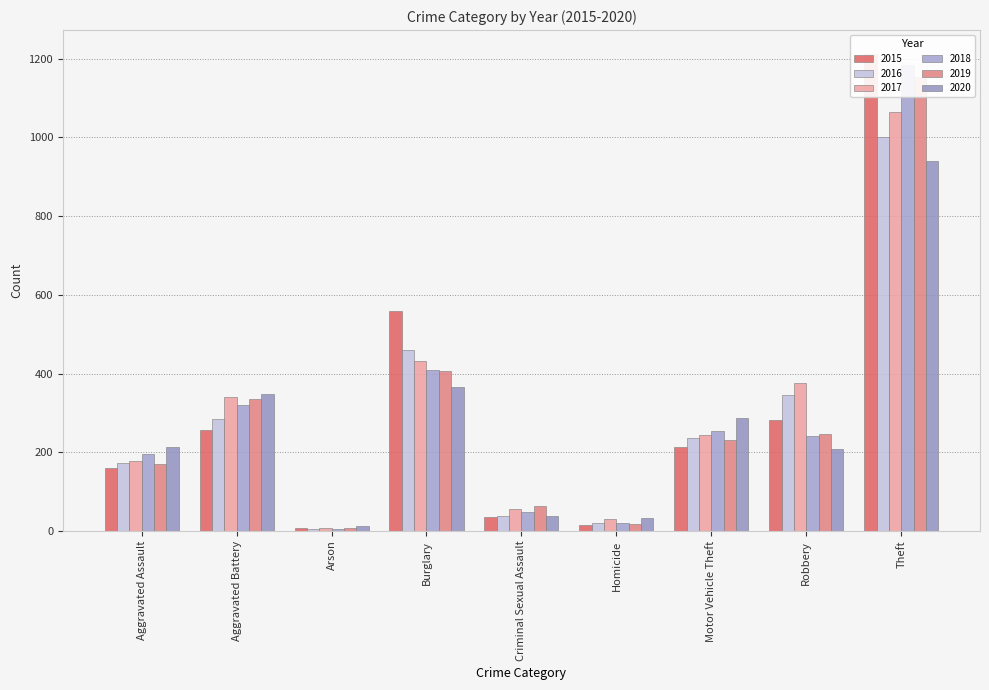

At which label does 2019 reach its minimum?

Arson